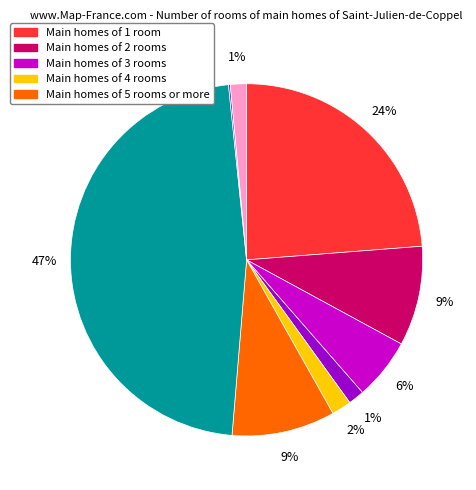

Is there a majority slice in this chart?

No